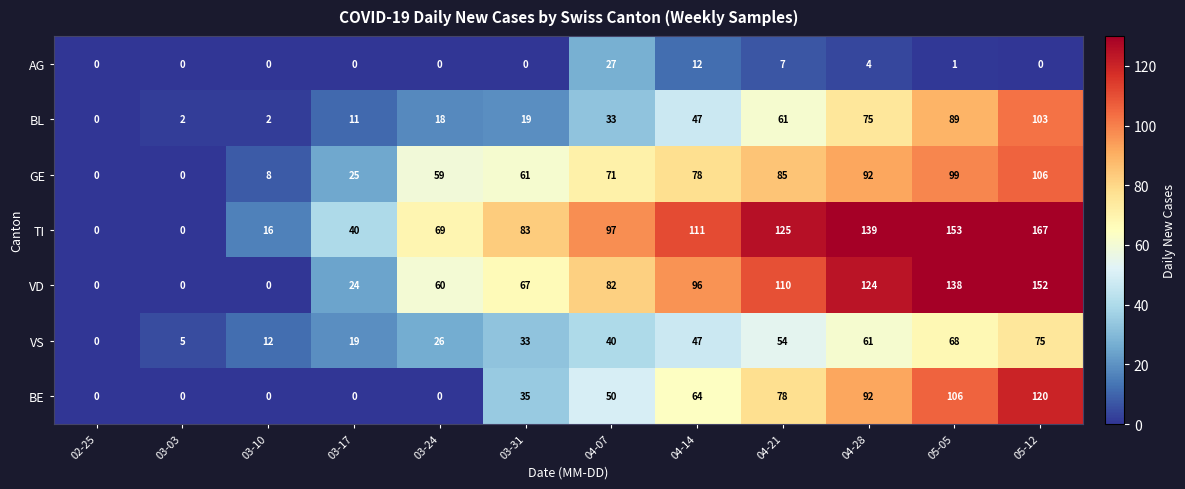

Rank the series at 03-31 from lowest to highest value.

AG, BL, VS, BE, GE, VD, TI